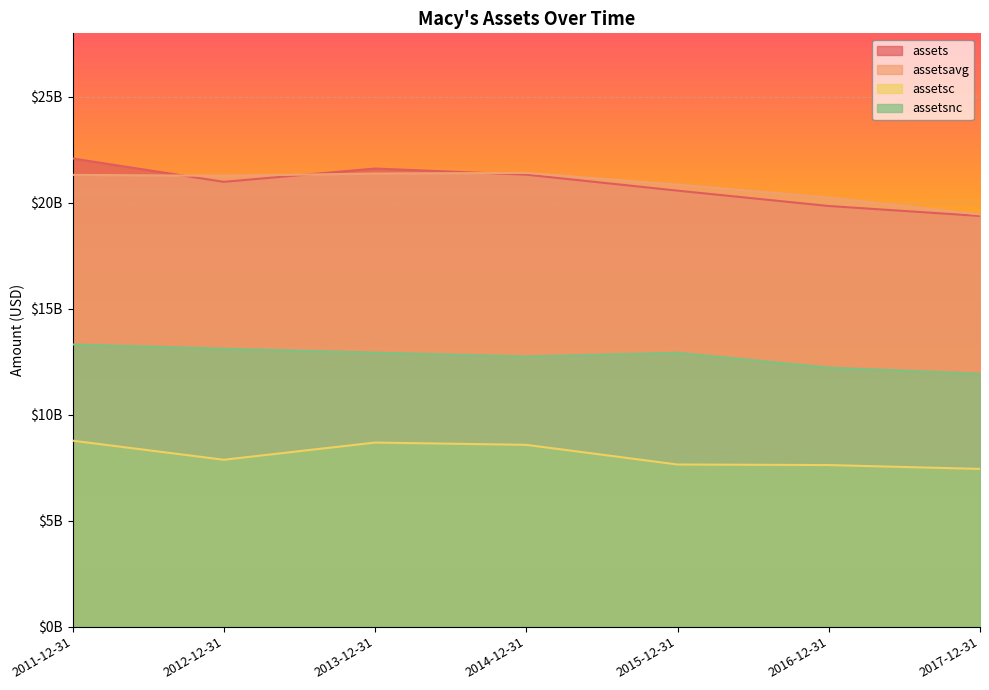

Reading left to right, transcribe all the data shown in this chart.

assets: 2011-12-31=22095000000	2012-12-31=20991000000	2013-12-31=21620000000	2014-12-31=21330000000	2015-12-31=20576000000	2016-12-31=19851000000	2017-12-31=19381000000
assetsavg: 2011-12-31=21320750000	2012-12-31=21275750000	2013-12-31=21384250000	2014-12-31=21413250000	2015-12-31=20859250000	2016-12-31=20248000000	2017-12-31=19454000000
assetsc: 2011-12-31=8777000000	2012-12-31=7876000000	2013-12-31=8688000000	2014-12-31=8580000000	2015-12-31=7652000000	2016-12-31=7626000000	2017-12-31=7444000000
assetsnc: 2011-12-31=13318000000	2012-12-31=13115000000	2013-12-31=12932000000	2014-12-31=12750000000	2015-12-31=12924000000	2016-12-31=12225000000	2017-12-31=11937000000